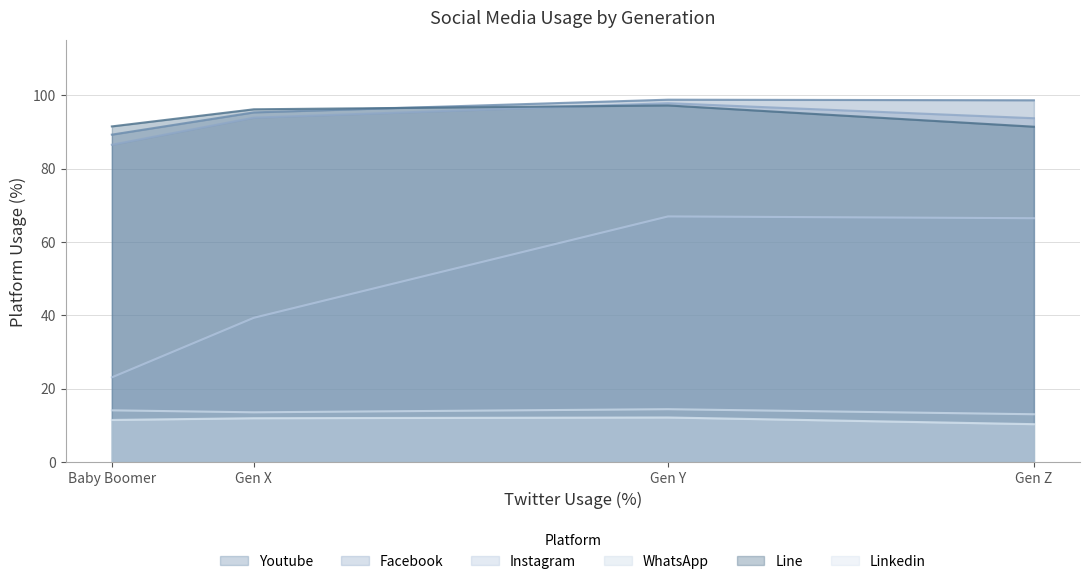

What is the greatest value displayed?

98.8